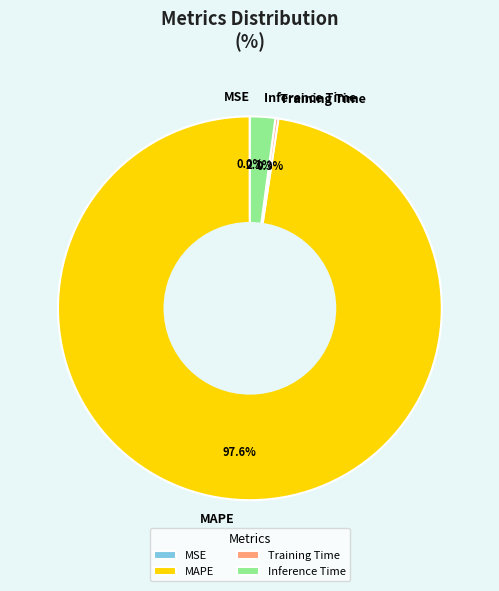

Which has a higher value, Inference Time or MAPE?

MAPE